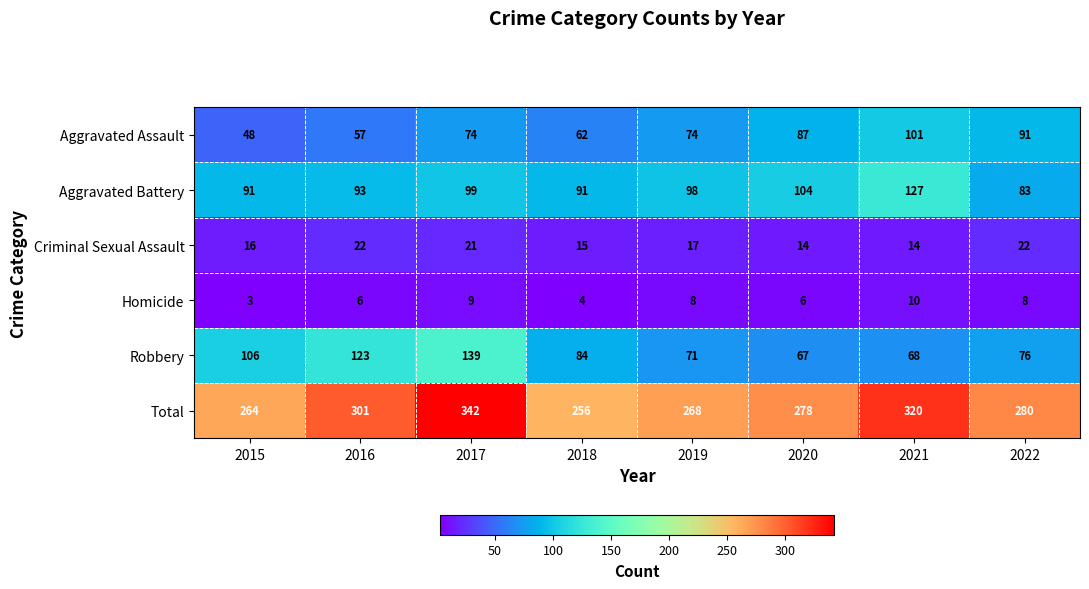

Rank the series by their maximum value, from highest to lowest.

Total, Robbery, Aggravated Battery, Aggravated Assault, Criminal Sexual Assault, Homicide